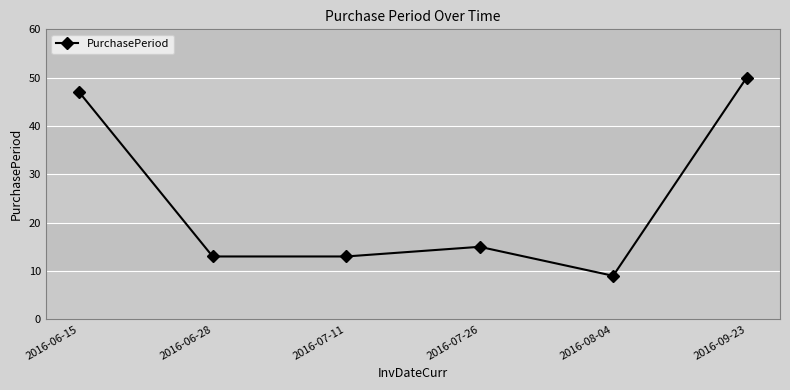

What is the change in value from 2016-08-04 to 2016-09-23?

+41